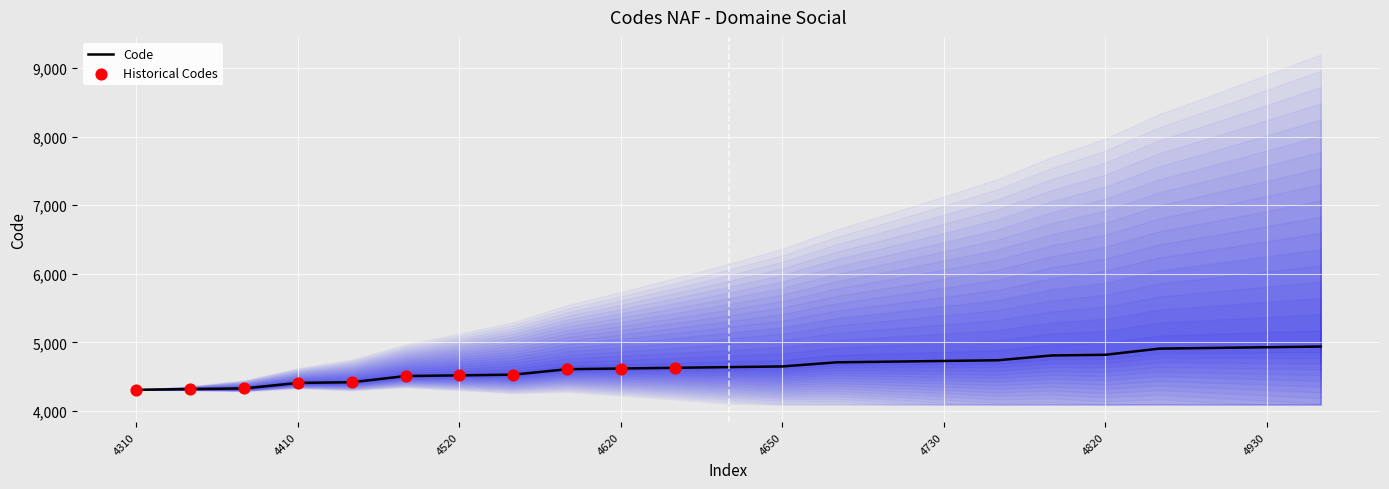

What is the ratio of the value at 4530 to the value at 4710?

1.0